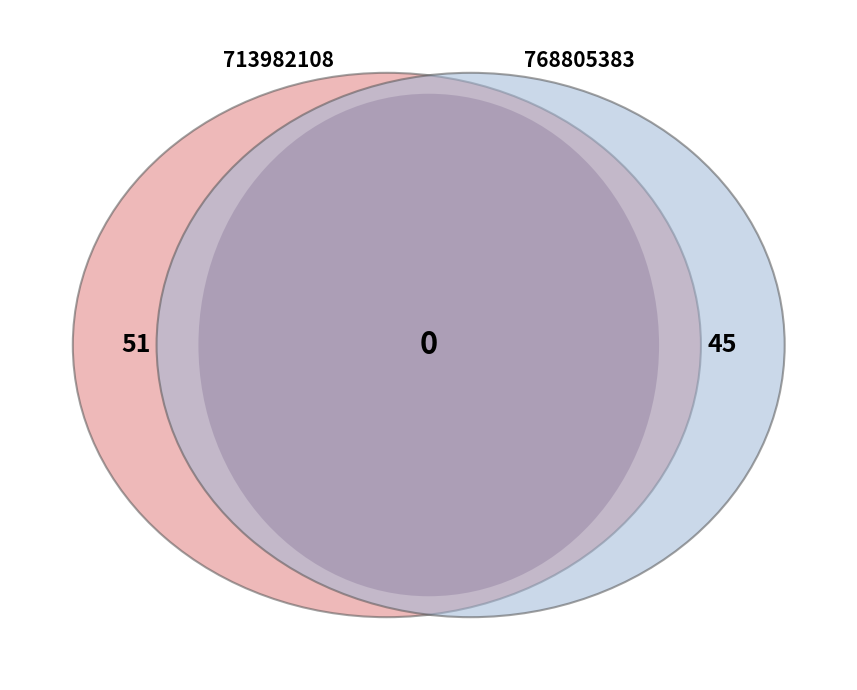

What portion of the pie excludes 768805383?

53.1%